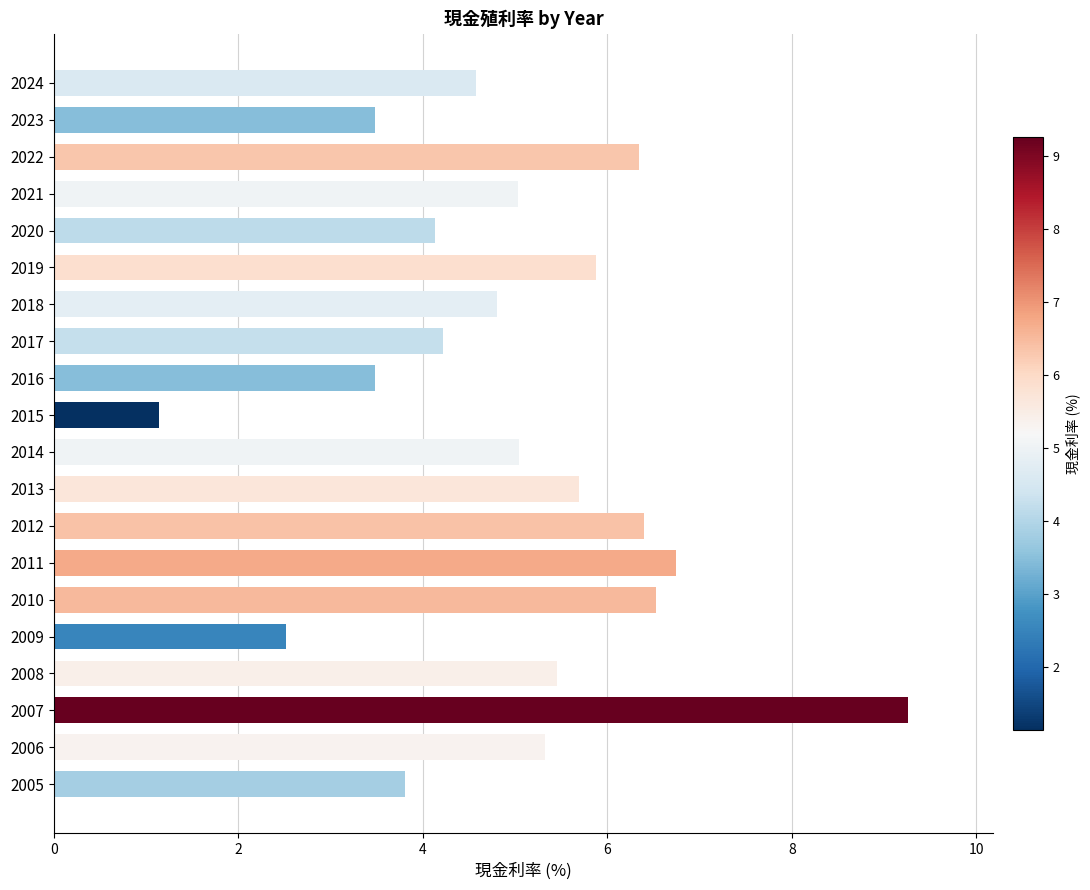

Which label corresponds to the smallest value in the chart?

2015